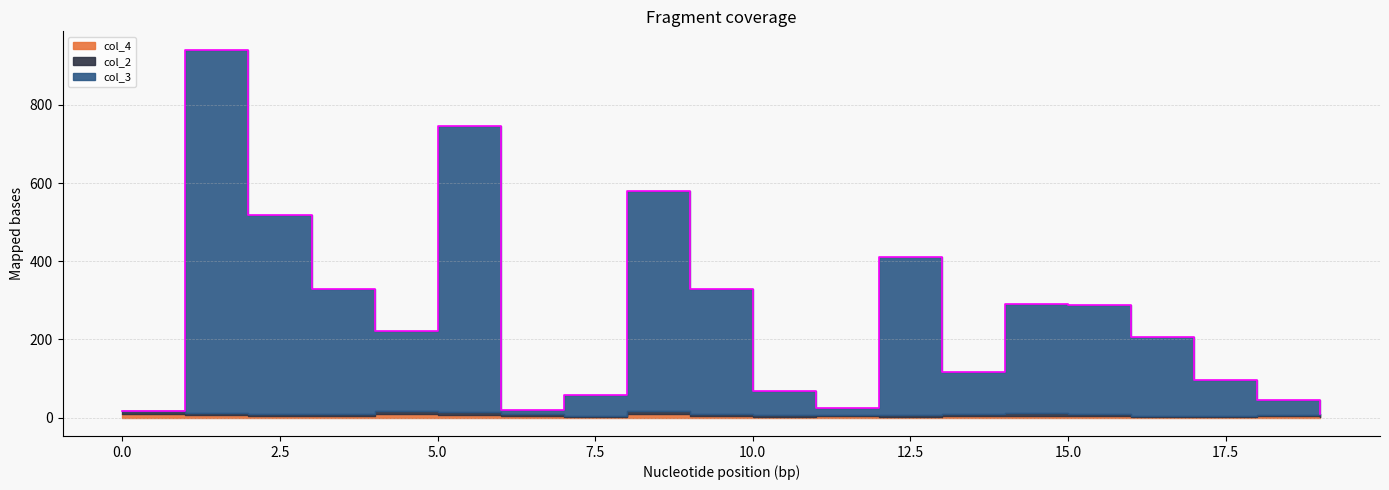

How many distinct data groups are displayed?

3